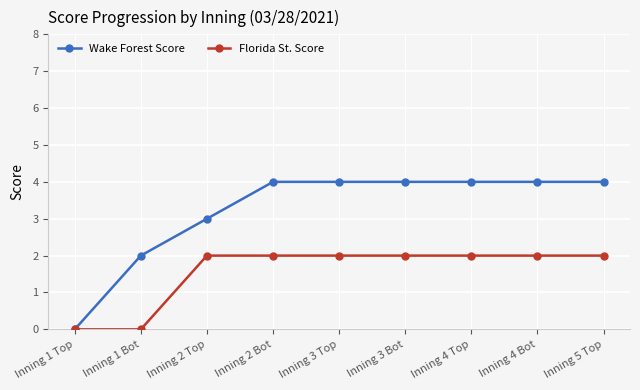

Which series has the largest total across all categories?

Wake Forest Score